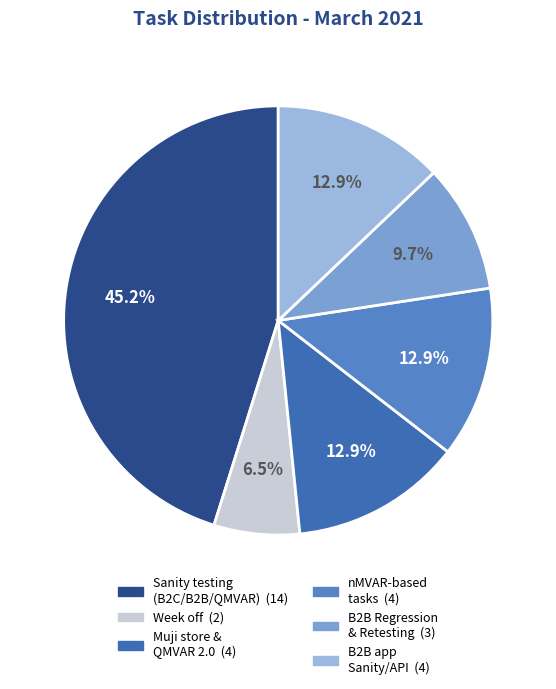

Count the number of slices in the pie.

6